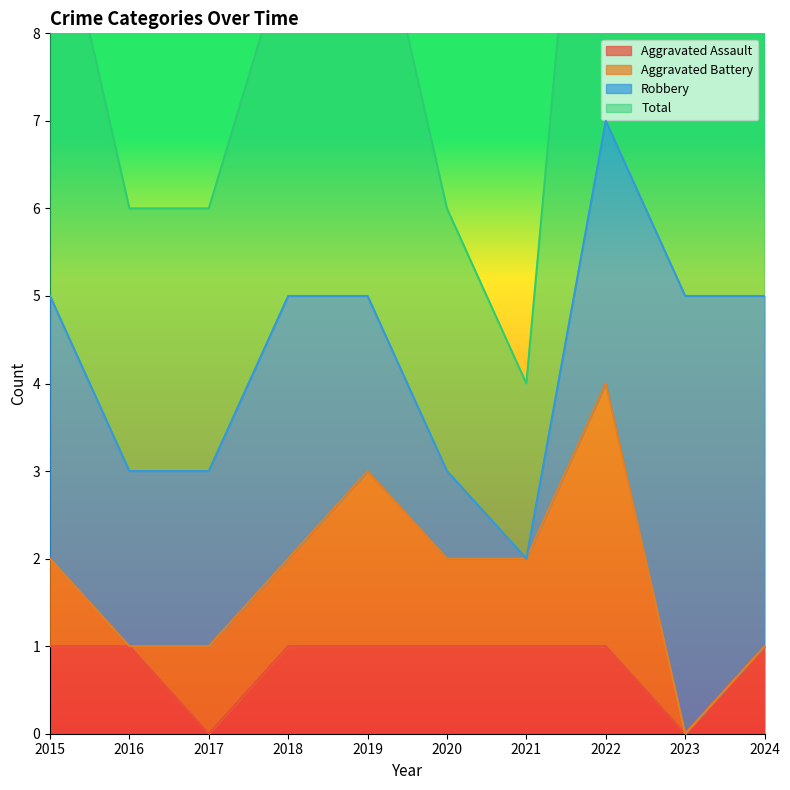

Which series has the widest spread of values?

Robbery